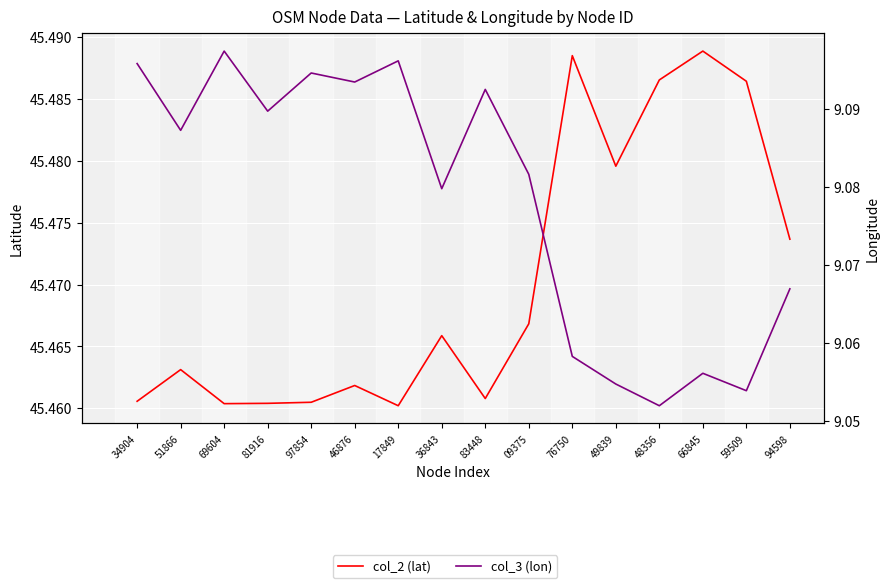

How many categories are shown in the chart?

16